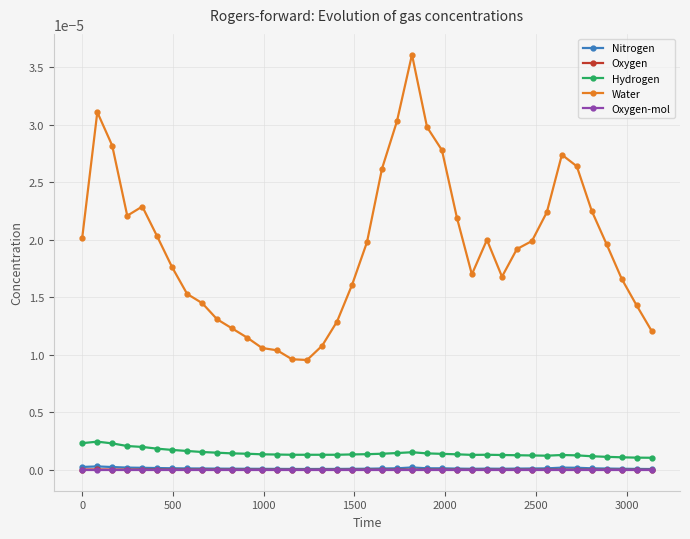

True or false: Nitrogen has more than 2 points higher than both neighbors.

True